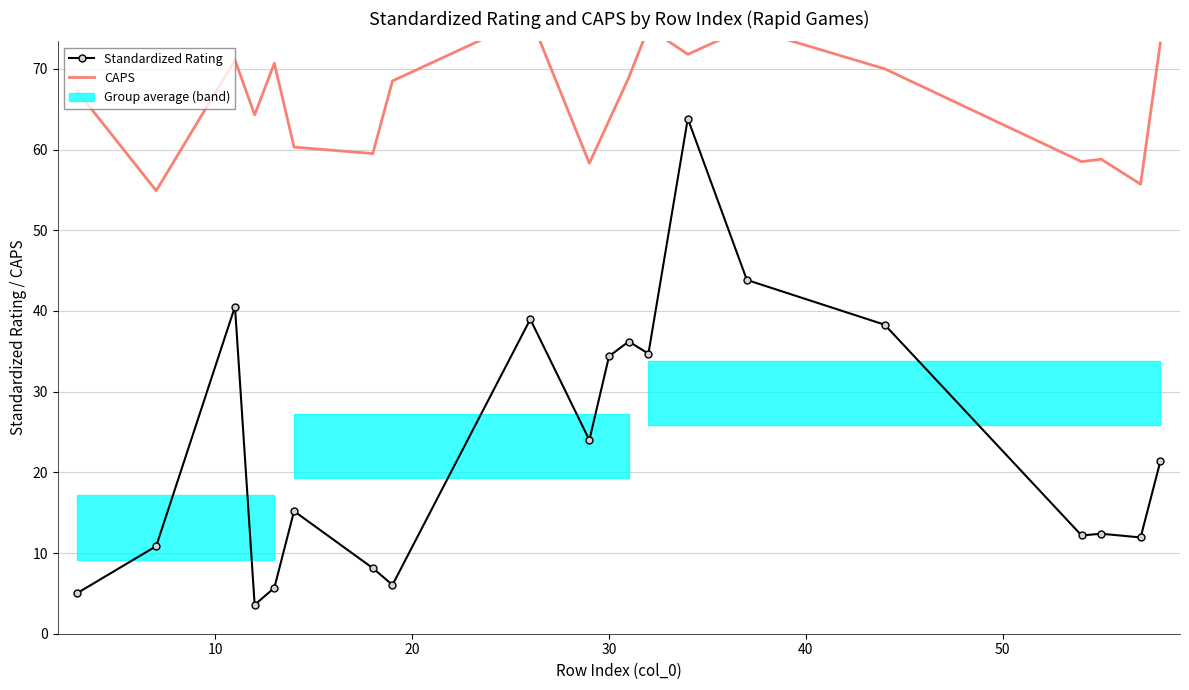

How many data points in Standardized Rating are above 21?

10